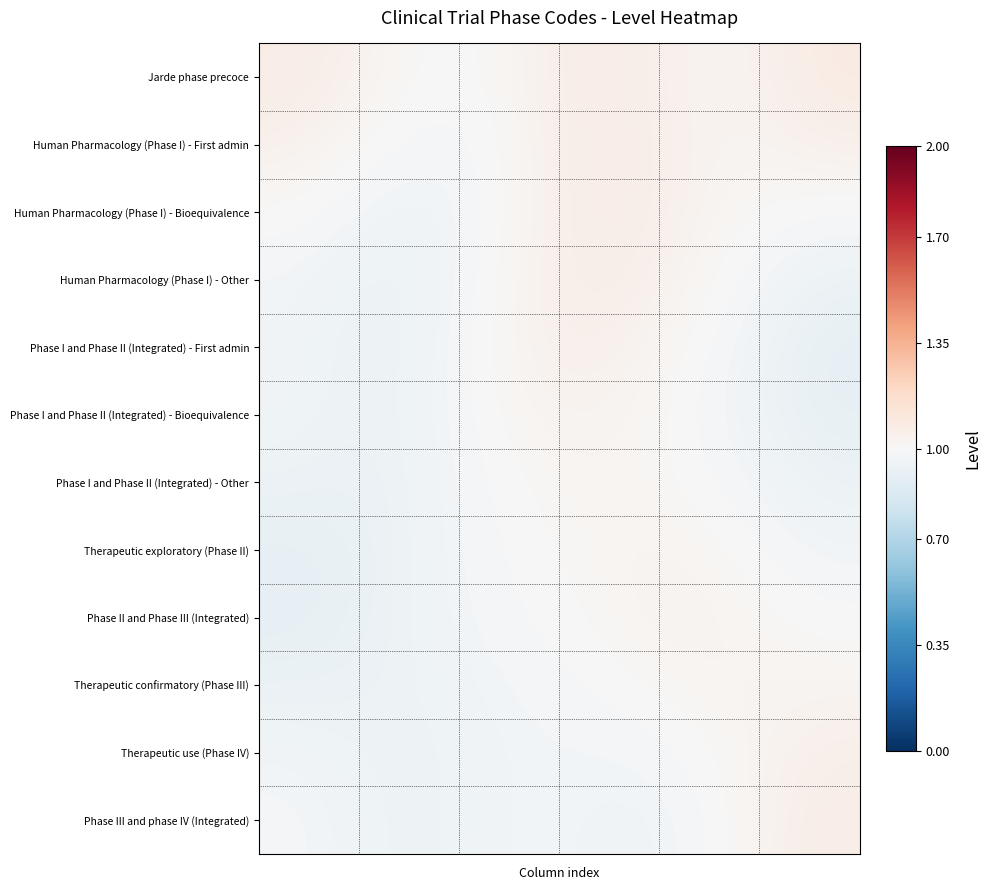

Reading left to right, list all the values displayed in this chart.

Jarde phase precoce: 1.1	1.1	1.0	1.0	1.0	1.0	1.1	1.1	1.0	1.0	1.1	1.1
Human Pharmacology (Phase I) - First admin: 1.0	1.0	1.0	1.0	1.0	1.0	1.1	1.1	1.0	1.0	1.0	1.1
Human Pharmacology (Phase I) - Bioequivalence: 1.0	1.0	1.0	1.0	1.0	1.0	1.1	1.1	1.0	1.0	1.0	1.0
Human Pharmacology (Phase I) - Other: 1.0	1.0	0.9	1.0	1.0	1.0	1.1	1.1	1.0	1.0	1.0	0.9
Phase I and Phase II (Integrated) - First admin: 1.0	1.0	0.9	1.0	1.0	1.0	1.0	1.0	1.0	1.0	0.9	0.9
Phase I and Phase II (Integrated) - Bioequivalence: 1.0	1.0	0.9	1.0	1.0	1.0	1.0	1.0	1.0	1.0	0.9	0.9
Phase I and Phase II (Integrated) - Other: 0.9	0.9	0.9	1.0	1.0	1.0	1.0	1.0	1.0	1.0	1.0	0.9
Therapeutic exploratory (Phase II): 0.9	0.9	0.9	1.0	1.0	1.0	1.0	1.0	1.0	1.0	1.0	1.0
Phase II and Phase III (Integrated): 0.9	0.9	0.9	1.0	1.0	1.0	1.0	1.0	1.0	1.0	1.0	1.0
Therapeutic confirmatory (Phase III): 0.9	0.9	0.9	1.0	1.0	1.0	1.0	1.0	1.0	1.0	1.0	1.0
Therapeutic use (Phase IV): 1.0	1.0	0.9	0.9	1.0	1.0	1.0	1.0	1.0	1.0	1.0	1.1
Phase III and phase IV (Integrated): 1.0	1.0	1.0	0.9	1.0	1.0	1.0	1.0	1.0	1.0	1.0	1.1